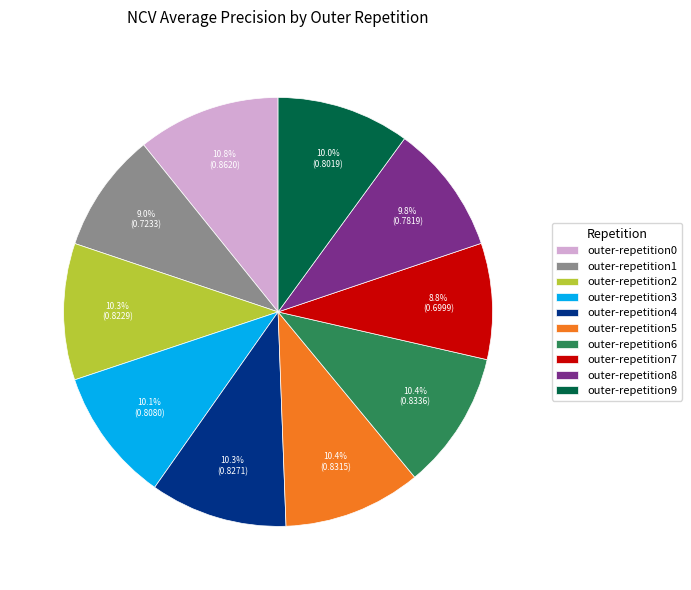

Is there a majority slice in this chart?

No